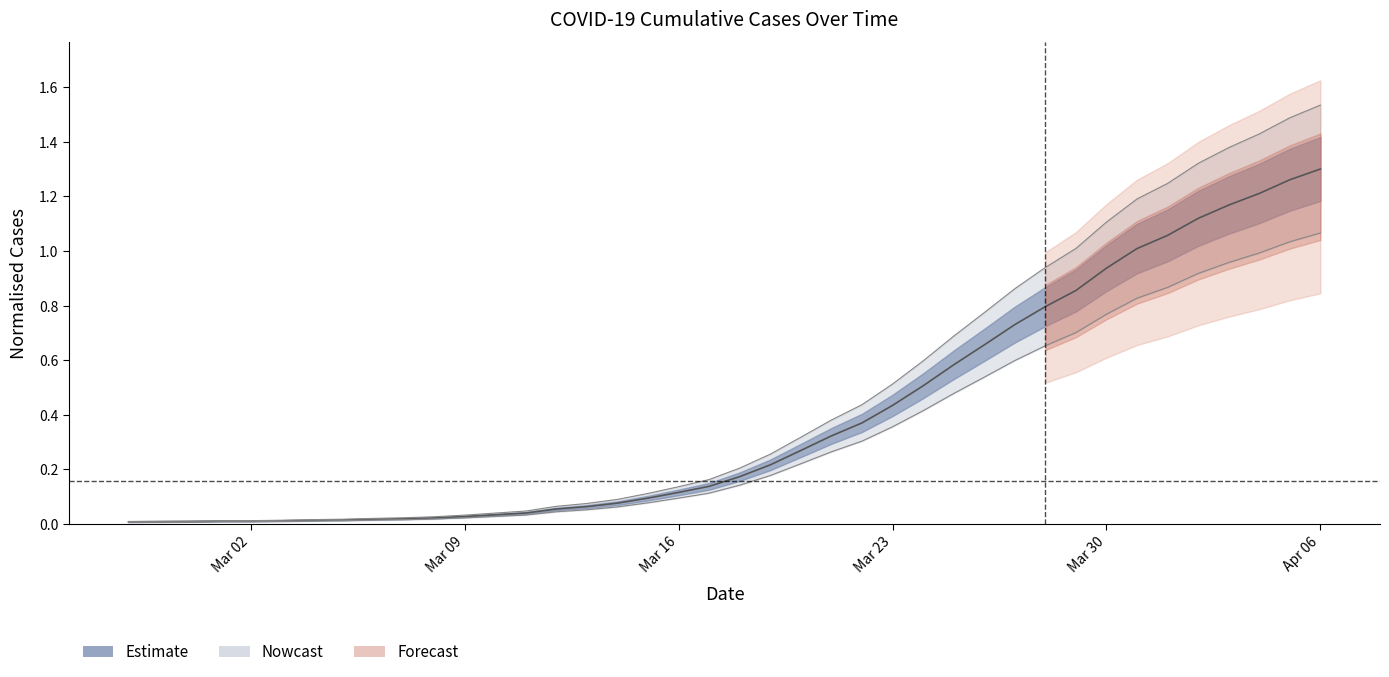

True or false: there are more than 2 points higher than both neighbors.

False